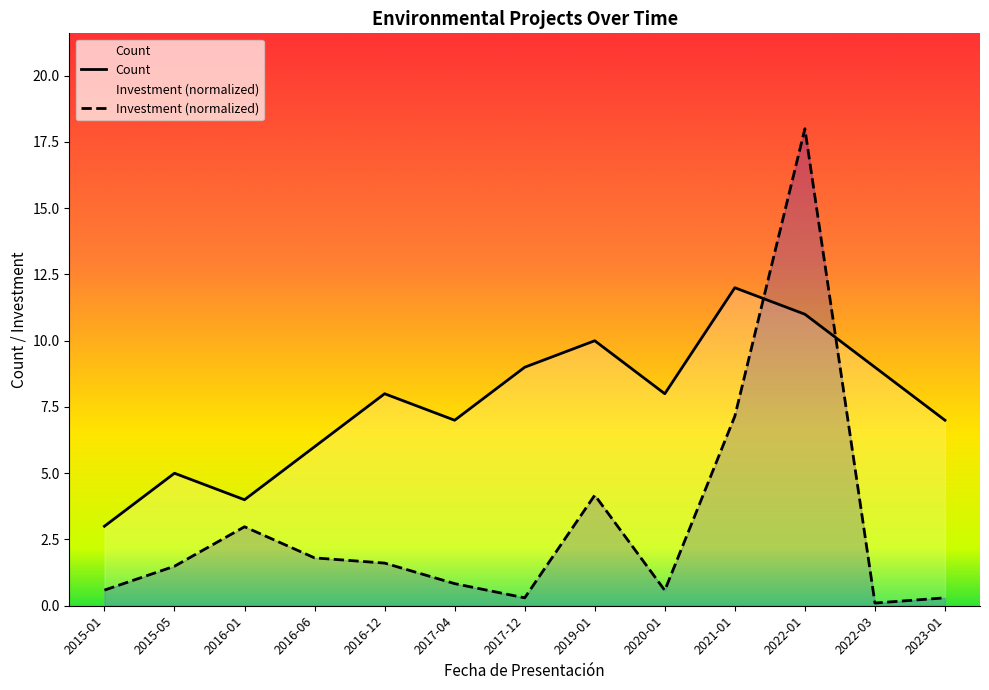

Which series has the largest range (max minus min)?

Investment (normalized)